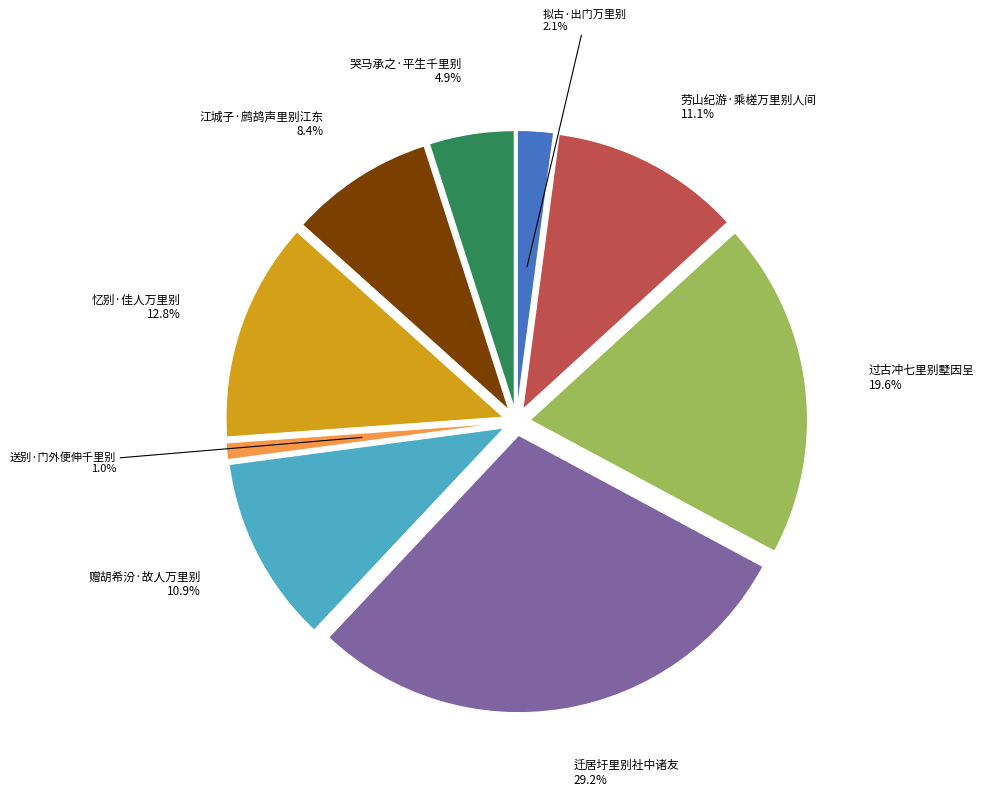

What is the change in value from 劳山纪游·乘槎万里别人间 to 江城子·鹧鸪声里别江东?

-73924